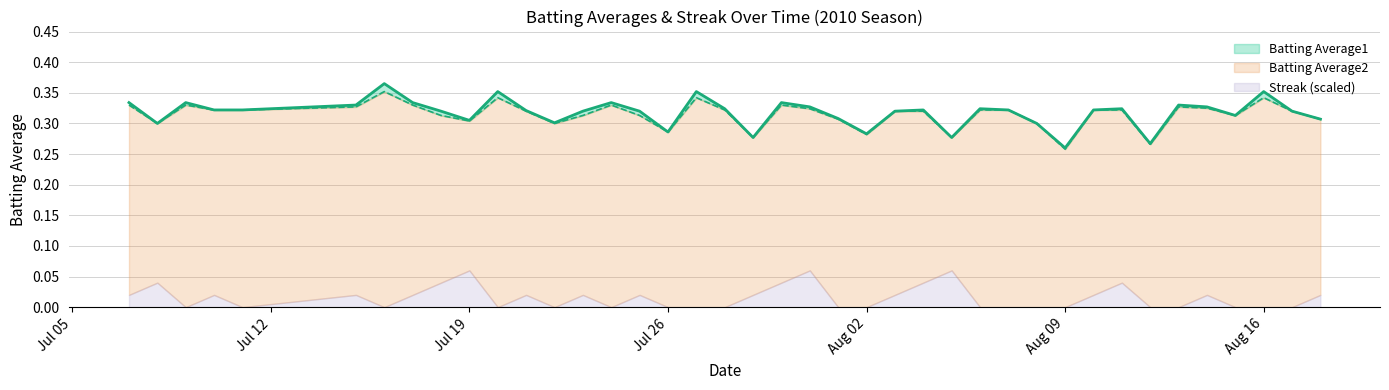

At which label does Batting Average1 reach its peak?

2010-07-16